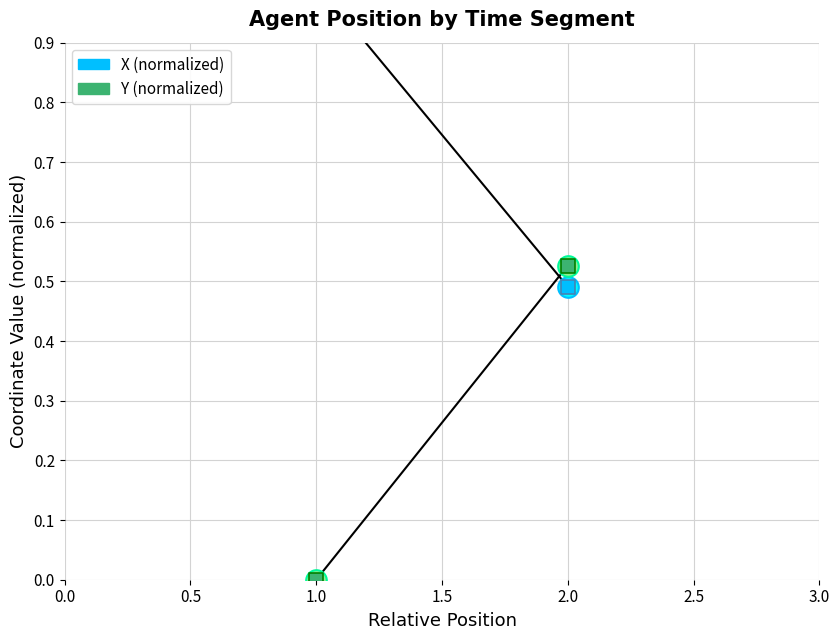

Is the value of Y (normalized) at 1.0 greater than the value of X (normalized) at 1.0?

No